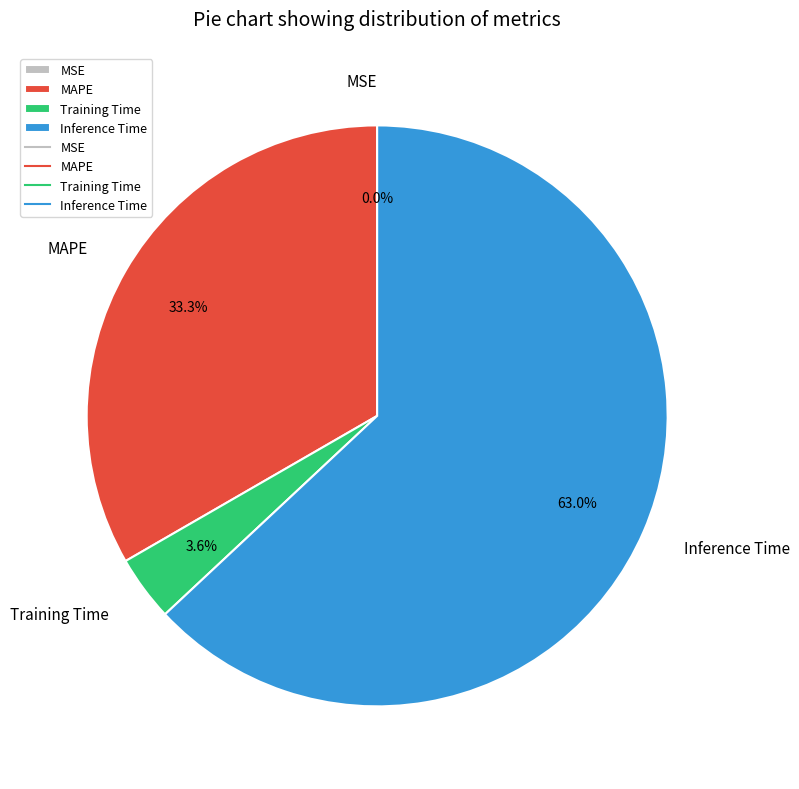

Which category has the biggest portion of the pie?

Inference Time